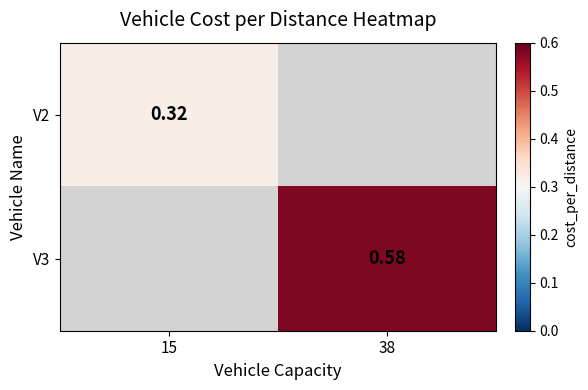

Which has a higher value, 15 or 38?

38